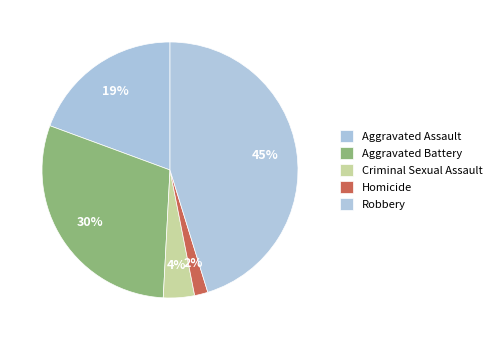

To the nearest percent, what is the combined percentage of Aggravated Battery and Aggravated Assault?

49%